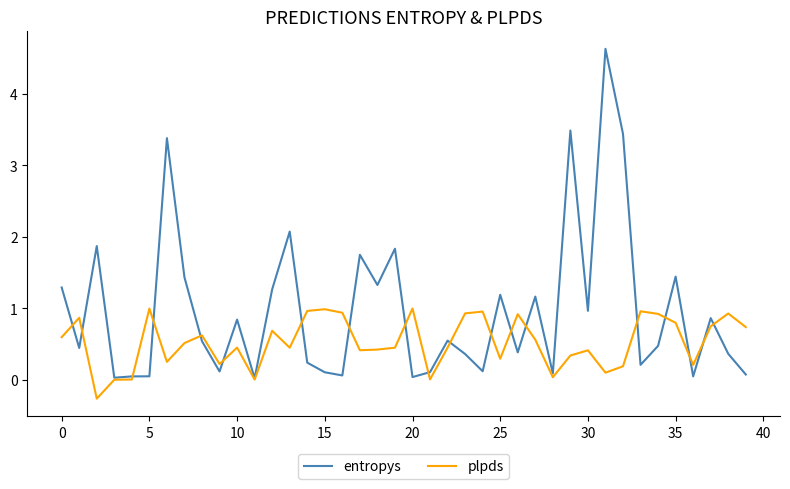

How many categories are shown in the chart?

40